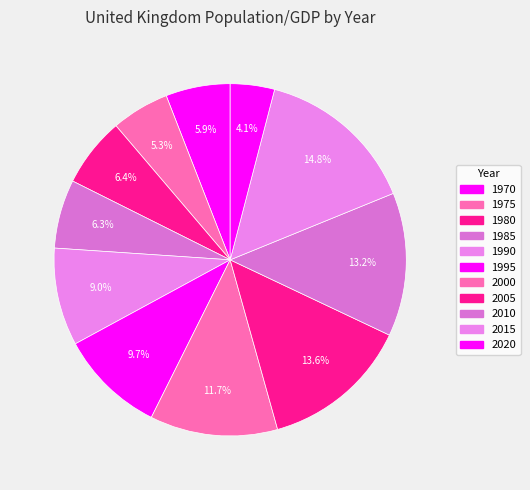

How much of the chart is everything except 2010?

86.8%